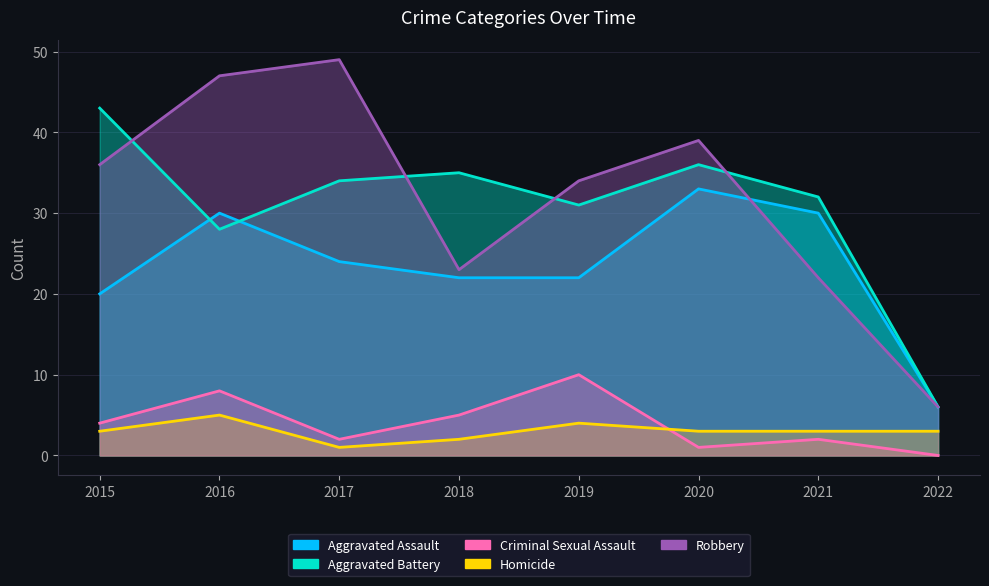

What are all the series names shown in the legend?

Aggravated Assault, Aggravated Battery, Criminal Sexual Assault, Homicide, Robbery